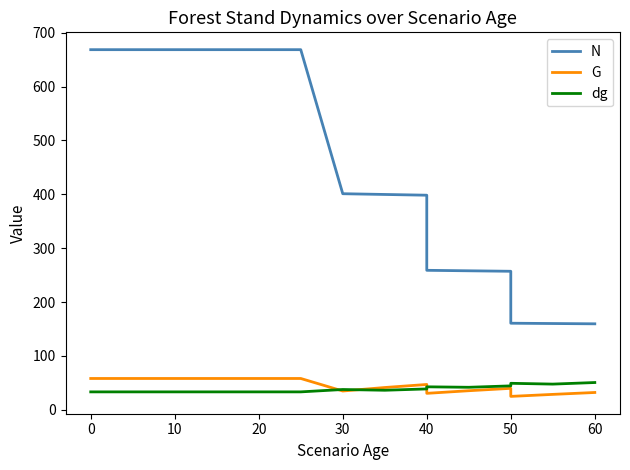

How many interior local peaks does the dg series have?

3